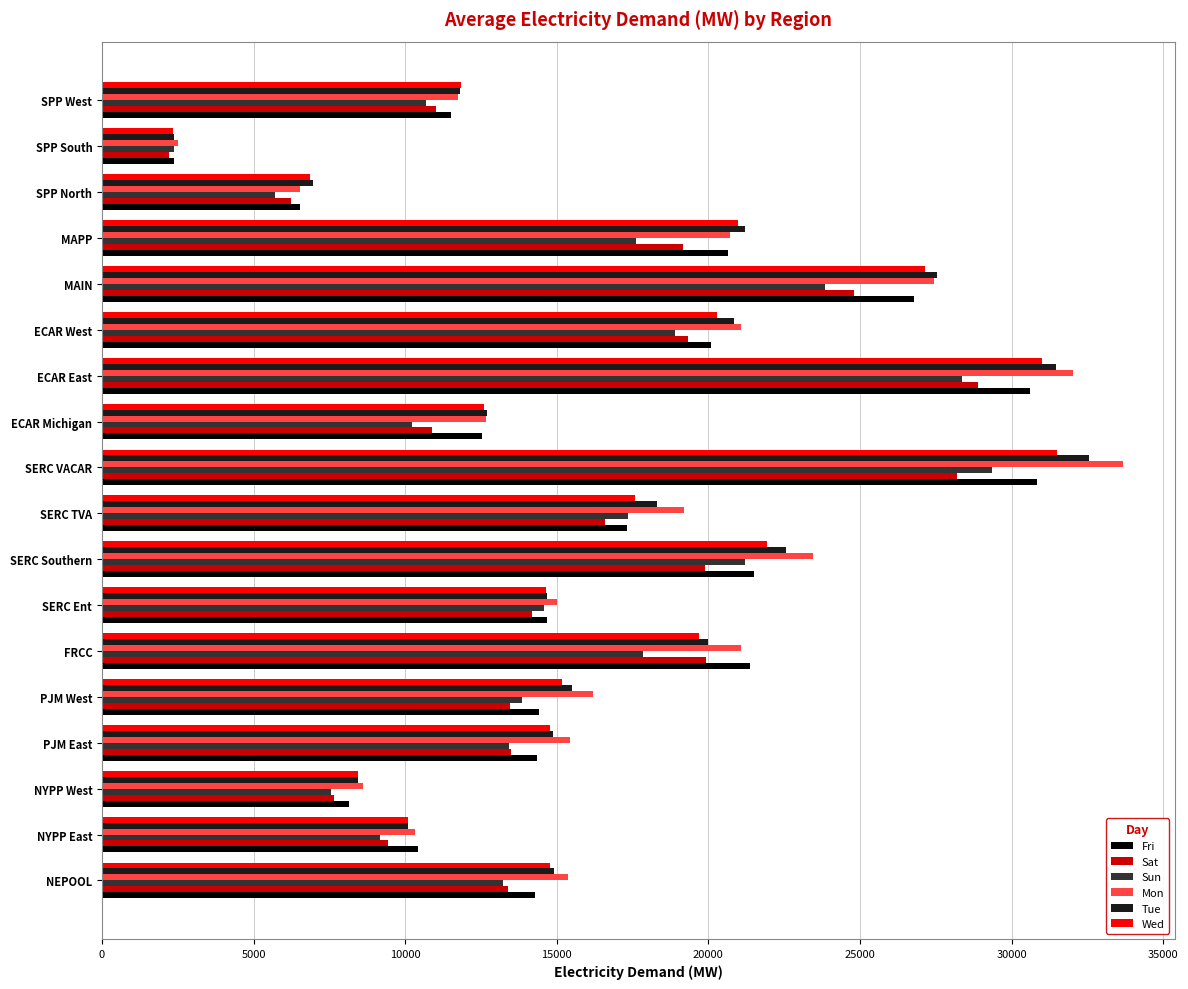

The Sat series shows 19162.0 at SPP West. True or false?

False